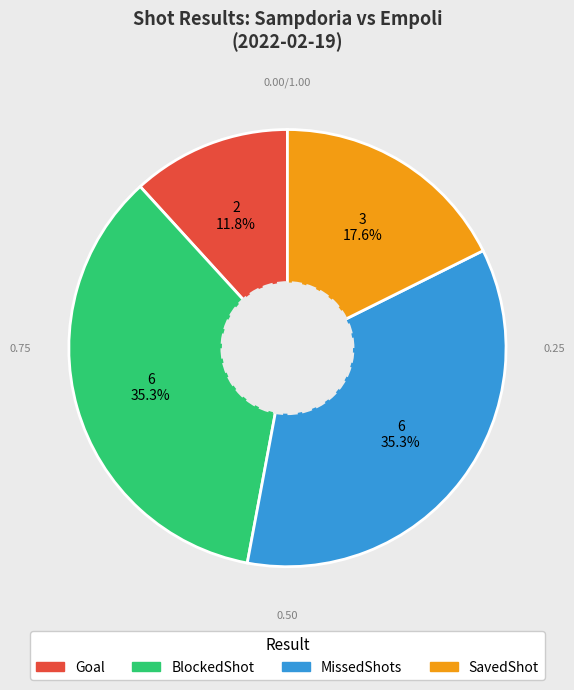

How many segments does this pie chart have?

4